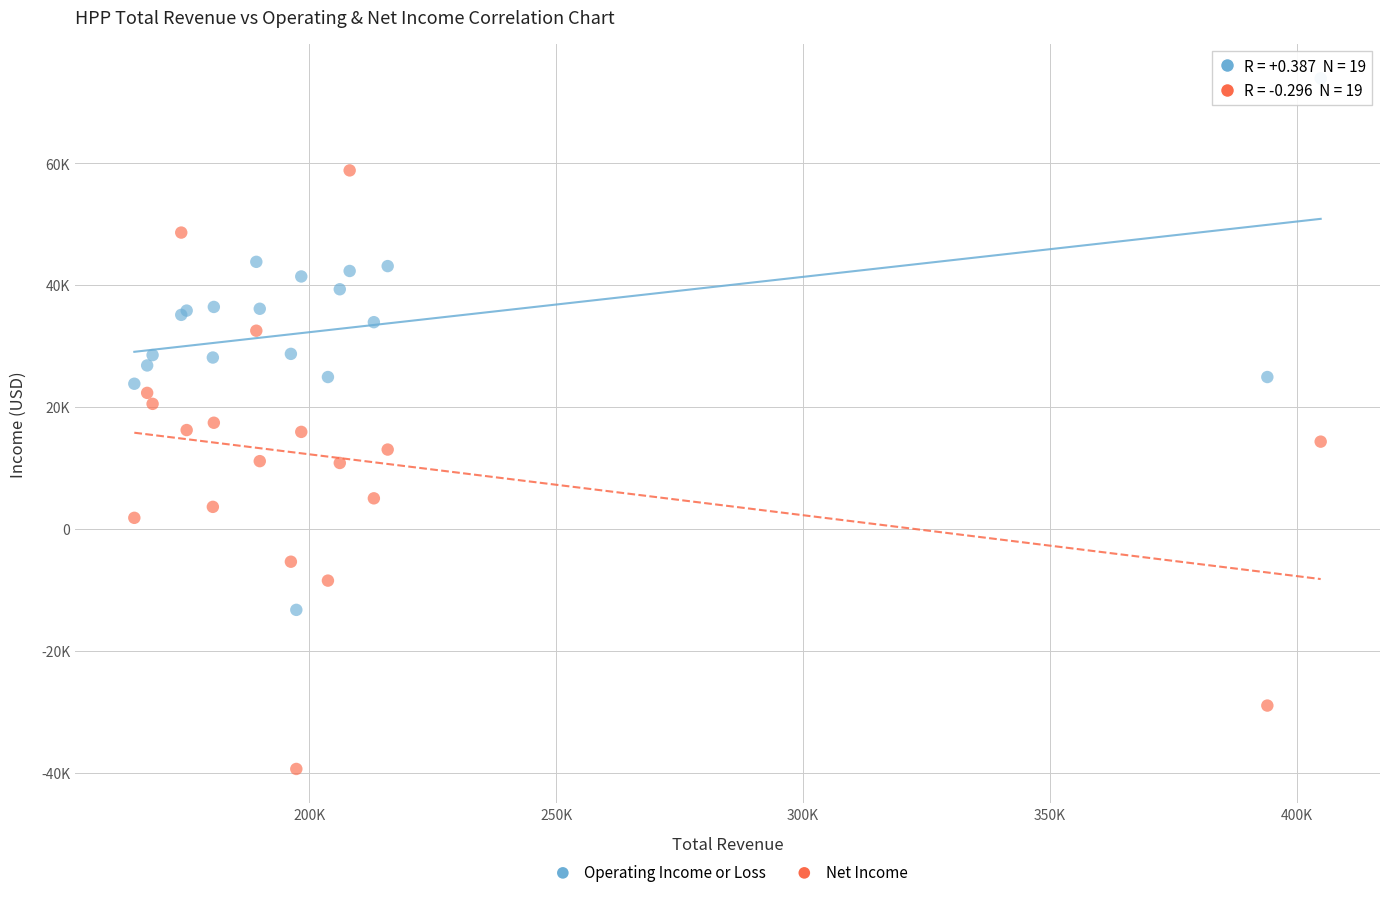

Which series has the largest Y range (max minus min)?

Net Income